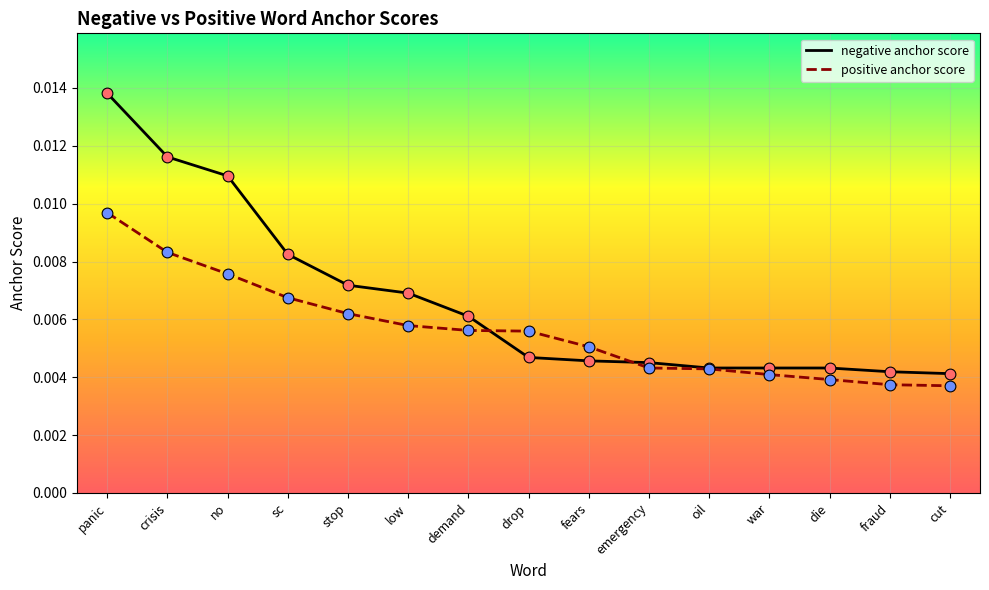

Which series has the largest total across all categories?

negative anchor score